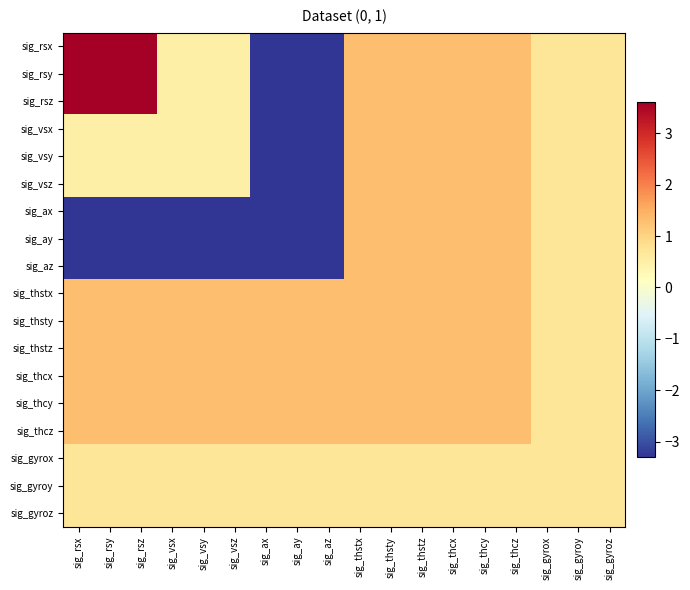

Reading right to left, what are all the values shown in this chart?

sig_rsx: sig_gyroz=0.7	sig_gyroy=0.7	sig_gyrox=0.7	sig_thcz=1.3	sig_thcy=1.3	sig_thcx=1.3	sig_thstz=1.3	sig_thsty=1.3	sig_thstx=1.3	sig_az=-3.3	sig_ay=-3.3	sig_ax=-3.3	sig_vsz=0.5	sig_vsy=0.5	sig_vsx=0.5	sig_rsz=3.6	sig_rsy=3.6	sig_rsx=3.6
sig_rsy: sig_gyroz=0.7	sig_gyroy=0.7	sig_gyrox=0.7	sig_thcz=1.3	sig_thcy=1.3	sig_thcx=1.3	sig_thstz=1.3	sig_thsty=1.3	sig_thstx=1.3	sig_az=-3.3	sig_ay=-3.3	sig_ax=-3.3	sig_vsz=0.5	sig_vsy=0.5	sig_vsx=0.5	sig_rsz=3.6	sig_rsy=3.6	sig_rsx=3.6
sig_rsz: sig_gyroz=0.7	sig_gyroy=0.7	sig_gyrox=0.7	sig_thcz=1.3	sig_thcy=1.3	sig_thcx=1.3	sig_thstz=1.3	sig_thsty=1.3	sig_thstx=1.3	sig_az=-3.3	sig_ay=-3.3	sig_ax=-3.3	sig_vsz=0.5	sig_vsy=0.5	sig_vsx=0.5	sig_rsz=3.6	sig_rsy=3.6	sig_rsx=3.6
sig_vsx: sig_gyroz=0.7	sig_gyroy=0.7	sig_gyrox=0.7	sig_thcz=1.3	sig_thcy=1.3	sig_thcx=1.3	sig_thstz=1.3	sig_thsty=1.3	sig_thstx=1.3	sig_az=-3.3	sig_ay=-3.3	sig_ax=-3.3	sig_vsz=0.5	sig_vsy=0.5	sig_vsx=0.5	sig_rsz=0.5	sig_rsy=0.5	sig_rsx=0.5
sig_vsy: sig_gyroz=0.7	sig_gyroy=0.7	sig_gyrox=0.7	sig_thcz=1.3	sig_thcy=1.3	sig_thcx=1.3	sig_thstz=1.3	sig_thsty=1.3	sig_thstx=1.3	sig_az=-3.3	sig_ay=-3.3	sig_ax=-3.3	sig_vsz=0.5	sig_vsy=0.5	sig_vsx=0.5	sig_rsz=0.5	sig_rsy=0.5	sig_rsx=0.5
sig_vsz: sig_gyroz=0.7	sig_gyroy=0.7	sig_gyrox=0.7	sig_thcz=1.3	sig_thcy=1.3	sig_thcx=1.3	sig_thstz=1.3	sig_thsty=1.3	sig_thstx=1.3	sig_az=-3.3	sig_ay=-3.3	sig_ax=-3.3	sig_vsz=0.5	sig_vsy=0.5	sig_vsx=0.5	sig_rsz=0.5	sig_rsy=0.5	sig_rsx=0.5
sig_ax: sig_gyroz=0.7	sig_gyroy=0.7	sig_gyrox=0.7	sig_thcz=1.3	sig_thcy=1.3	sig_thcx=1.3	sig_thstz=1.3	sig_thsty=1.3	sig_thstx=1.3	sig_az=-3.3	sig_ay=-3.3	sig_ax=-3.3	sig_vsz=-3.3	sig_vsy=-3.3	sig_vsx=-3.3	sig_rsz=-3.3	sig_rsy=-3.3	sig_rsx=-3.3
sig_ay: sig_gyroz=0.7	sig_gyroy=0.7	sig_gyrox=0.7	sig_thcz=1.3	sig_thcy=1.3	sig_thcx=1.3	sig_thstz=1.3	sig_thsty=1.3	sig_thstx=1.3	sig_az=-3.3	sig_ay=-3.3	sig_ax=-3.3	sig_vsz=-3.3	sig_vsy=-3.3	sig_vsx=-3.3	sig_rsz=-3.3	sig_rsy=-3.3	sig_rsx=-3.3
sig_az: sig_gyroz=0.7	sig_gyroy=0.7	sig_gyrox=0.7	sig_thcz=1.3	sig_thcy=1.3	sig_thcx=1.3	sig_thstz=1.3	sig_thsty=1.3	sig_thstx=1.3	sig_az=-3.3	sig_ay=-3.3	sig_ax=-3.3	sig_vsz=-3.3	sig_vsy=-3.3	sig_vsx=-3.3	sig_rsz=-3.3	sig_rsy=-3.3	sig_rsx=-3.3
sig_thstx: sig_gyroz=0.7	sig_gyroy=0.7	sig_gyrox=0.7	sig_thcz=1.3	sig_thcy=1.3	sig_thcx=1.3	sig_thstz=1.3	sig_thsty=1.3	sig_thstx=1.3	sig_az=1.3	sig_ay=1.3	sig_ax=1.3	sig_vsz=1.3	sig_vsy=1.3	sig_vsx=1.3	sig_rsz=1.3	sig_rsy=1.3	sig_rsx=1.3
sig_thsty: sig_gyroz=0.7	sig_gyroy=0.7	sig_gyrox=0.7	sig_thcz=1.3	sig_thcy=1.3	sig_thcx=1.3	sig_thstz=1.3	sig_thsty=1.3	sig_thstx=1.3	sig_az=1.3	sig_ay=1.3	sig_ax=1.3	sig_vsz=1.3	sig_vsy=1.3	sig_vsx=1.3	sig_rsz=1.3	sig_rsy=1.3	sig_rsx=1.3
sig_thstz: sig_gyroz=0.7	sig_gyroy=0.7	sig_gyrox=0.7	sig_thcz=1.3	sig_thcy=1.3	sig_thcx=1.3	sig_thstz=1.3	sig_thsty=1.3	sig_thstx=1.3	sig_az=1.3	sig_ay=1.3	sig_ax=1.3	sig_vsz=1.3	sig_vsy=1.3	sig_vsx=1.3	sig_rsz=1.3	sig_rsy=1.3	sig_rsx=1.3
sig_thcx: sig_gyroz=0.7	sig_gyroy=0.7	sig_gyrox=0.7	sig_thcz=1.3	sig_thcy=1.3	sig_thcx=1.3	sig_thstz=1.3	sig_thsty=1.3	sig_thstx=1.3	sig_az=1.3	sig_ay=1.3	sig_ax=1.3	sig_vsz=1.3	sig_vsy=1.3	sig_vsx=1.3	sig_rsz=1.3	sig_rsy=1.3	sig_rsx=1.3
sig_thcy: sig_gyroz=0.7	sig_gyroy=0.7	sig_gyrox=0.7	sig_thcz=1.3	sig_thcy=1.3	sig_thcx=1.3	sig_thstz=1.3	sig_thsty=1.3	sig_thstx=1.3	sig_az=1.3	sig_ay=1.3	sig_ax=1.3	sig_vsz=1.3	sig_vsy=1.3	sig_vsx=1.3	sig_rsz=1.3	sig_rsy=1.3	sig_rsx=1.3
sig_thcz: sig_gyroz=0.7	sig_gyroy=0.7	sig_gyrox=0.7	sig_thcz=1.3	sig_thcy=1.3	sig_thcx=1.3	sig_thstz=1.3	sig_thsty=1.3	sig_thstx=1.3	sig_az=1.3	sig_ay=1.3	sig_ax=1.3	sig_vsz=1.3	sig_vsy=1.3	sig_vsx=1.3	sig_rsz=1.3	sig_rsy=1.3	sig_rsx=1.3
sig_gyrox: sig_gyroz=0.7	sig_gyroy=0.7	sig_gyrox=0.7	sig_thcz=0.7	sig_thcy=0.7	sig_thcx=0.7	sig_thstz=0.7	sig_thsty=0.7	sig_thstx=0.7	sig_az=0.7	sig_ay=0.7	sig_ax=0.7	sig_vsz=0.7	sig_vsy=0.7	sig_vsx=0.7	sig_rsz=0.7	sig_rsy=0.7	sig_rsx=0.7
sig_gyroy: sig_gyroz=0.7	sig_gyroy=0.7	sig_gyrox=0.7	sig_thcz=0.7	sig_thcy=0.7	sig_thcx=0.7	sig_thstz=0.7	sig_thsty=0.7	sig_thstx=0.7	sig_az=0.7	sig_ay=0.7	sig_ax=0.7	sig_vsz=0.7	sig_vsy=0.7	sig_vsx=0.7	sig_rsz=0.7	sig_rsy=0.7	sig_rsx=0.7
sig_gyroz: sig_gyroz=0.7	sig_gyroy=0.7	sig_gyrox=0.7	sig_thcz=0.7	sig_thcy=0.7	sig_thcx=0.7	sig_thstz=0.7	sig_thsty=0.7	sig_thstx=0.7	sig_az=0.7	sig_ay=0.7	sig_ax=0.7	sig_vsz=0.7	sig_vsy=0.7	sig_vsx=0.7	sig_rsz=0.7	sig_rsy=0.7	sig_rsx=0.7